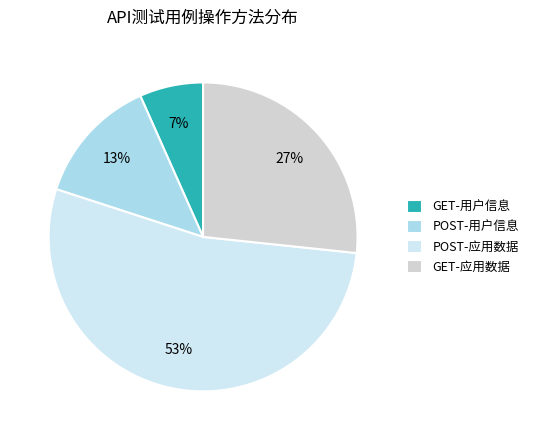

Which has a higher value, POST-用户信息 or GET-用户信息?

POST-用户信息